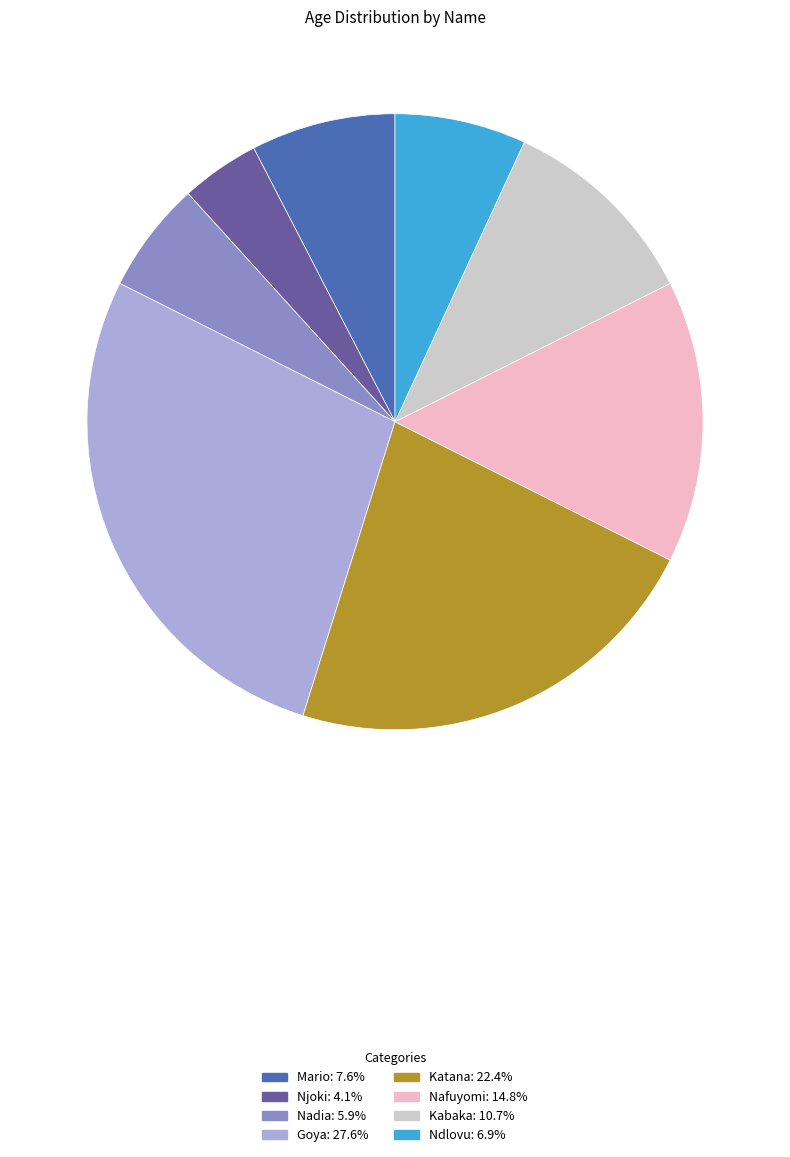

Approximately how many times larger is the value at Katana compared to Nadia?

3.8